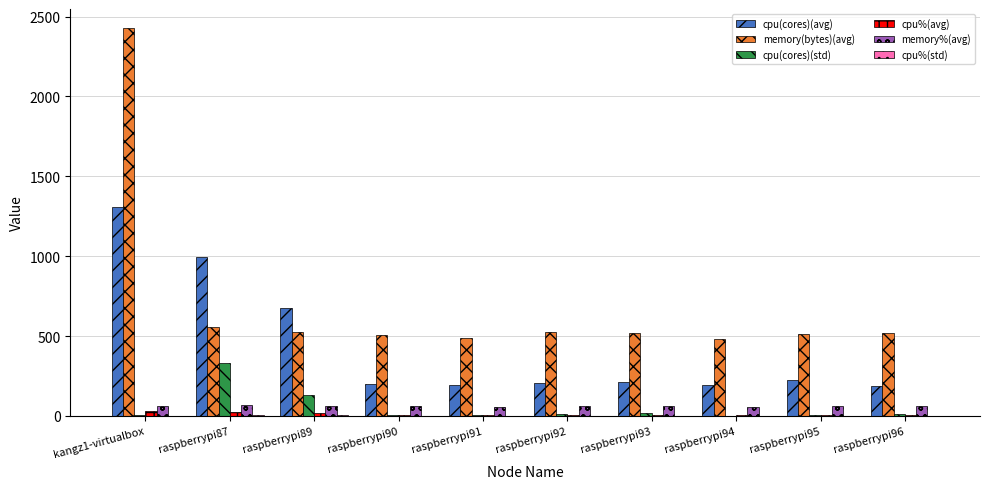

Is it true that cpu(cores)(std) equals 4.8 at raspberrypi91?

True